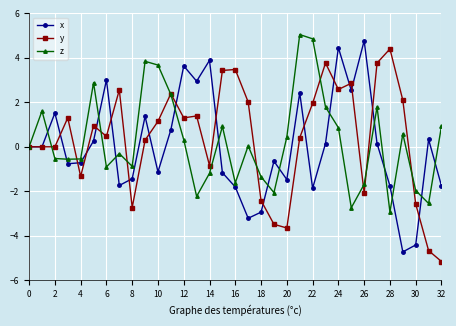

True or false: x has more than 0 points higher than both neighbors.

True